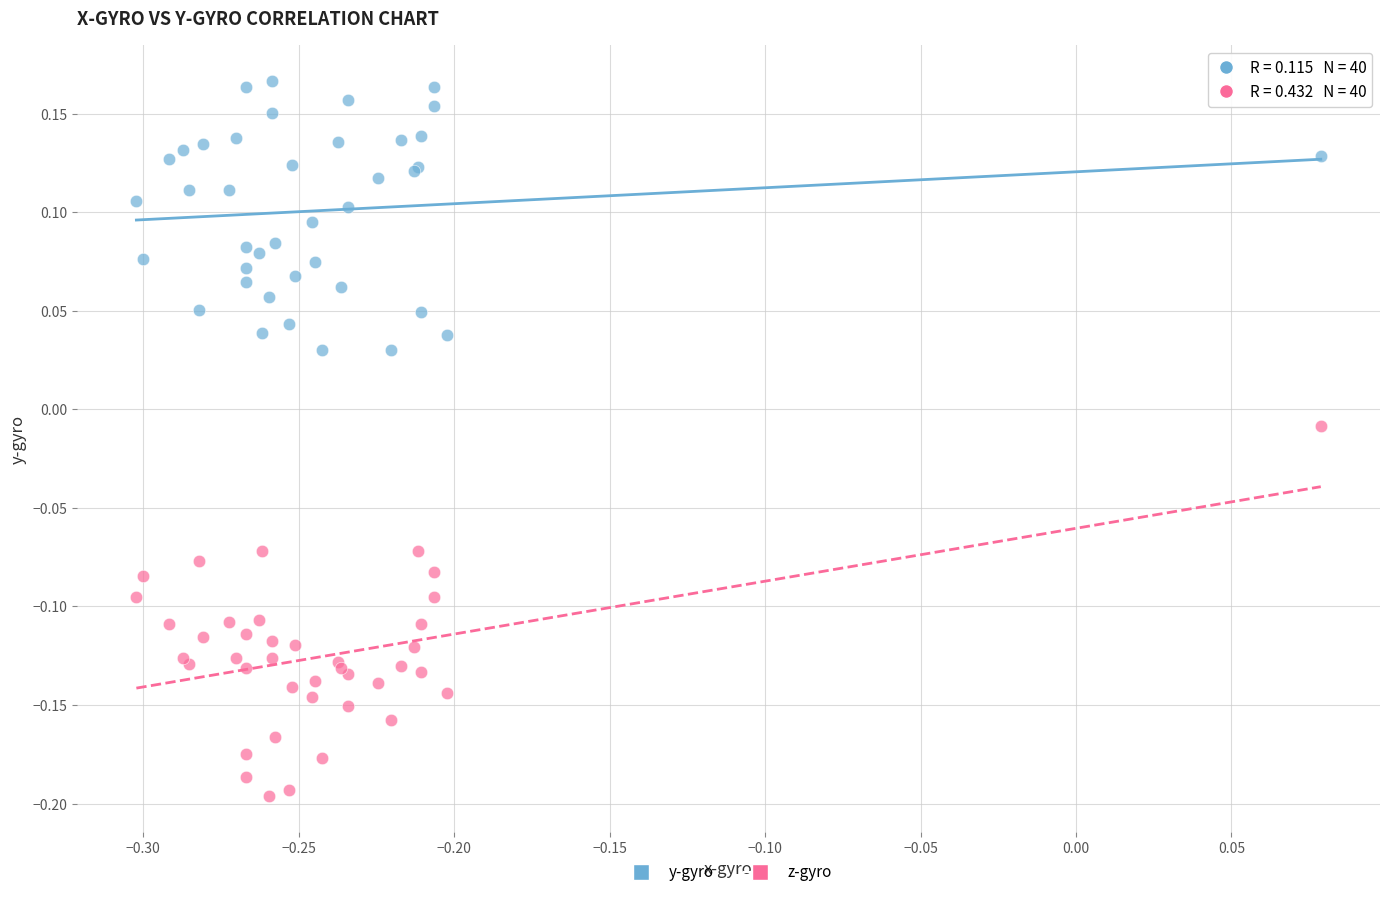

What are all the series names shown in the legend?

y-gyro, z-gyro